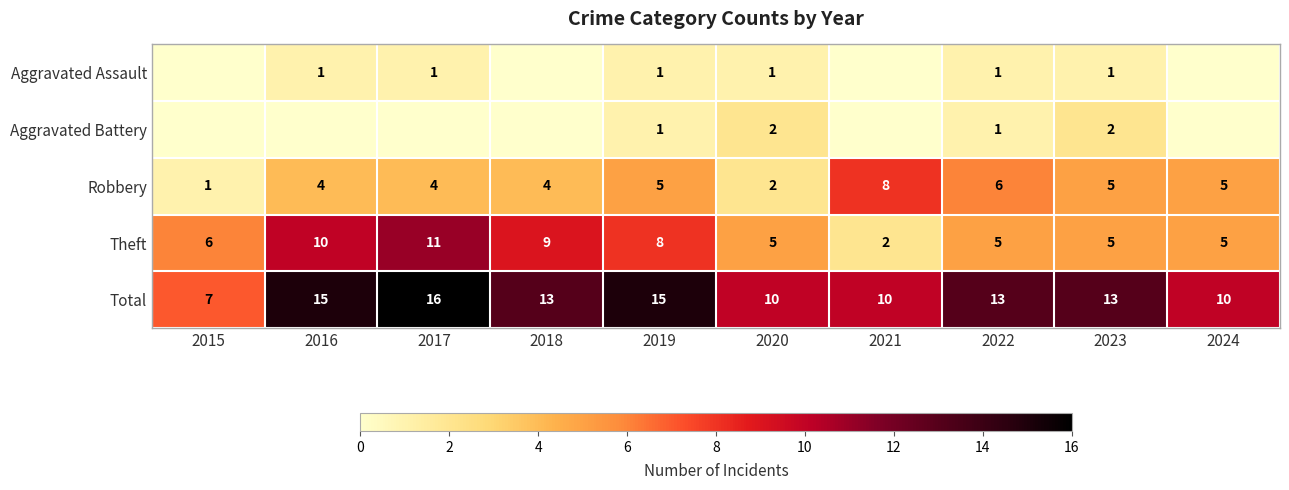

What is the sum of the Theft values at 2021 and 2018?

11